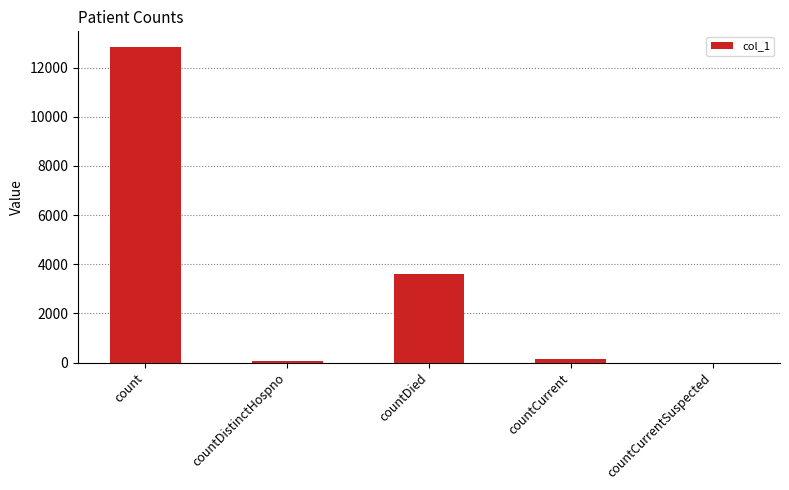

What is the difference between the values at countDistinctHospno and countCurrentSuspected?

65